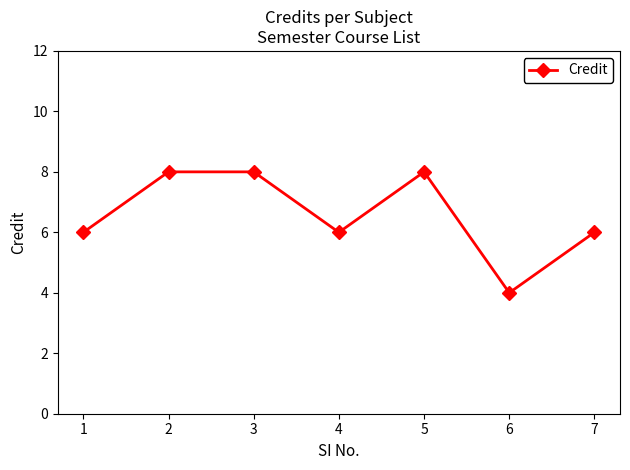

Between 5 and 1, which is larger?

5